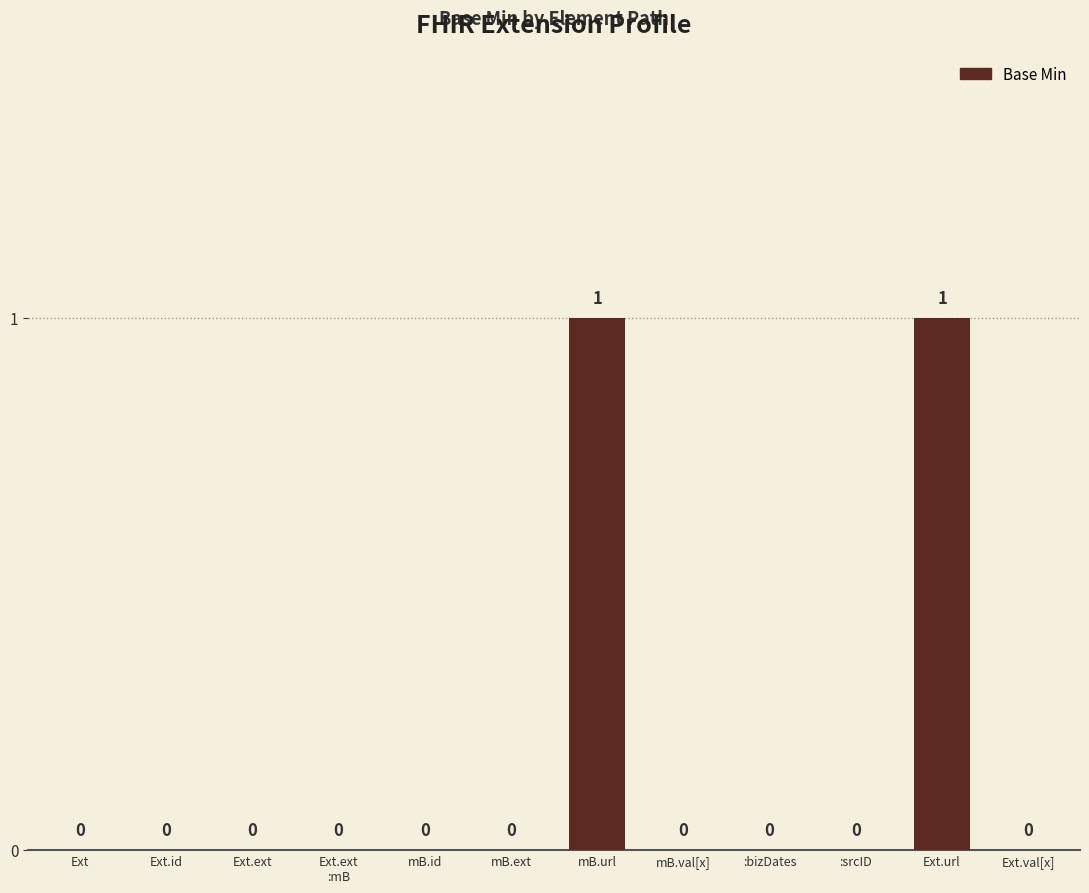

Reading left to right, what are all the values shown in this chart?

0	0	0	0	0	0	1	0	0	0	1	0